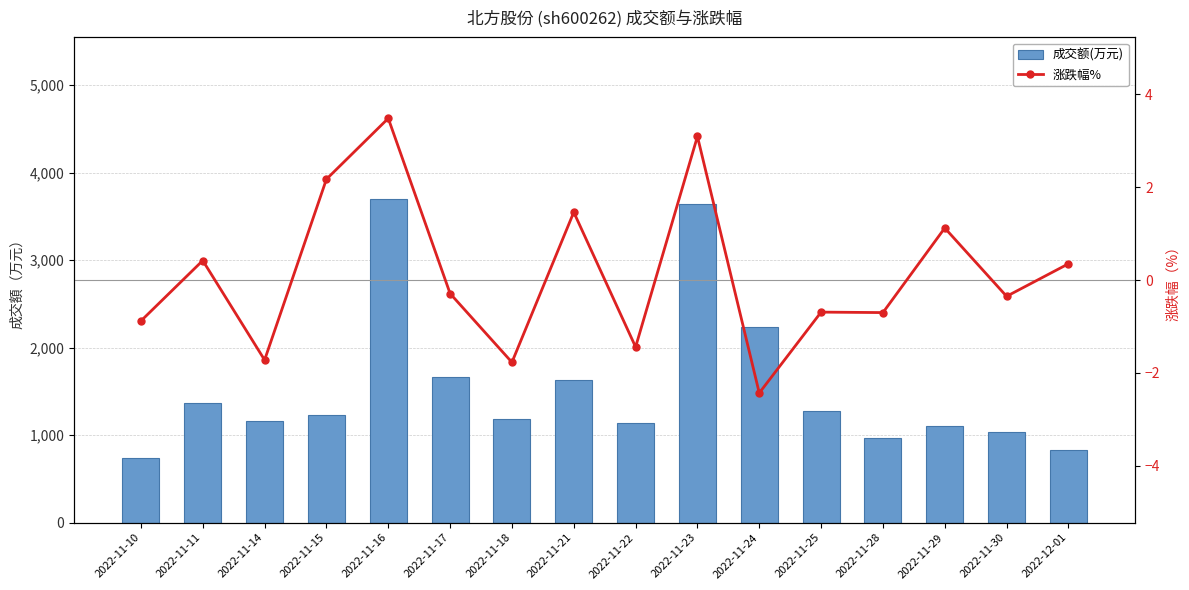

What is the value of the 涨跌幅% bar at the 3rd from the left?

-1.7